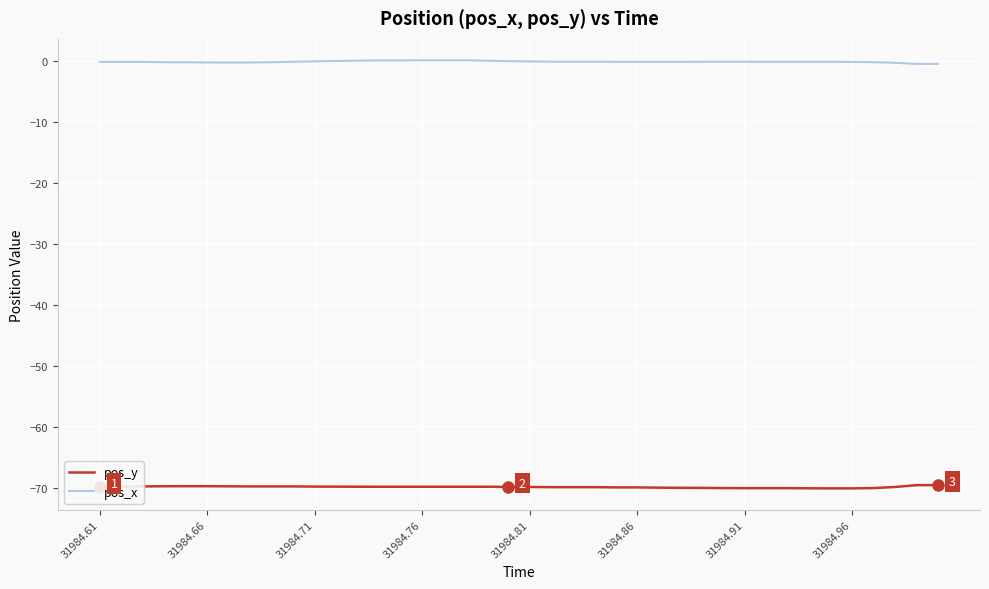

What are all the series names shown in the legend?

pos_y, pos_x